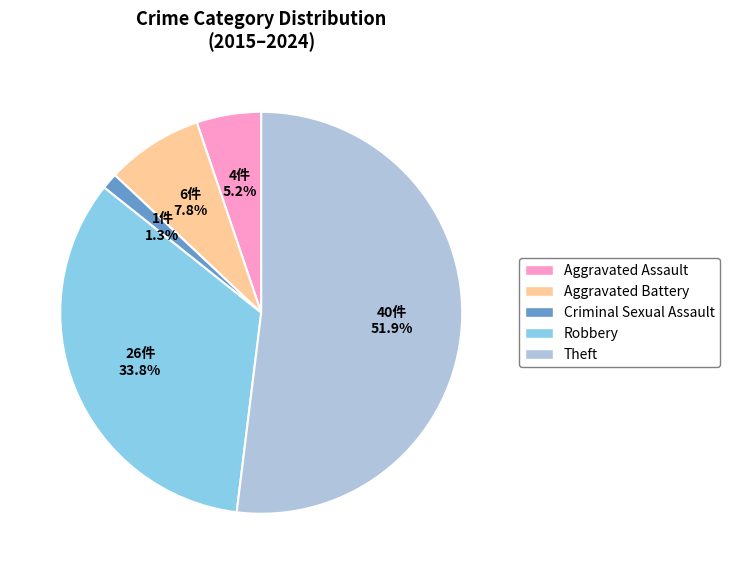

What percentage is NOT represented by Theft?

48.1%